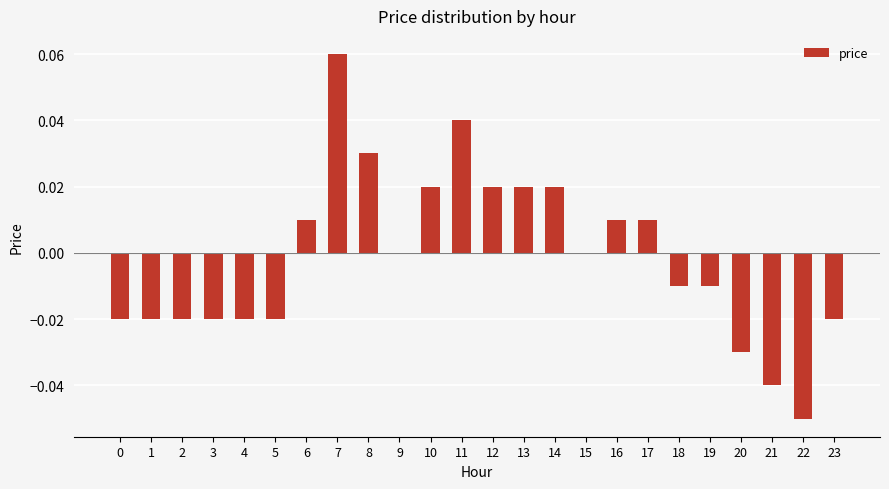

Is it true that the value at 8 is 0.0?

True